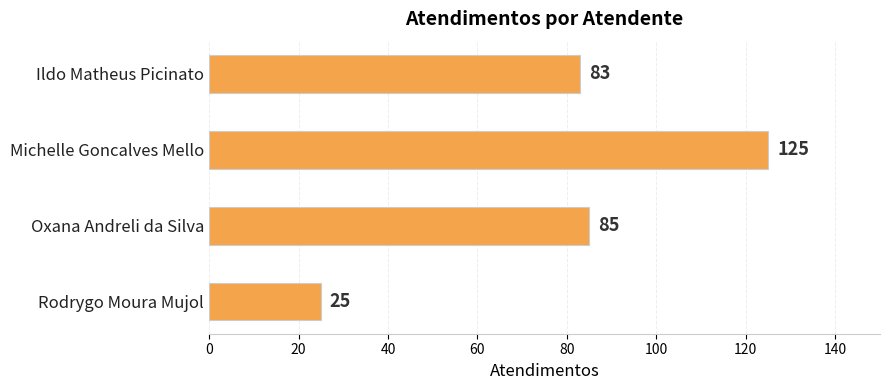

Does the chart contain stacked bars?

No